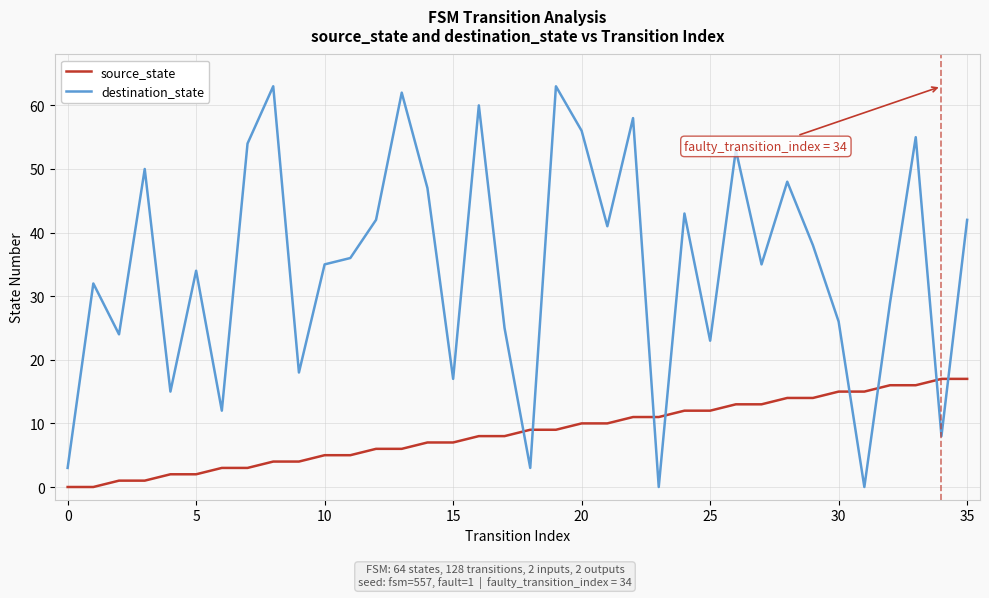

Which series has the largest range (max minus min)?

destination_state